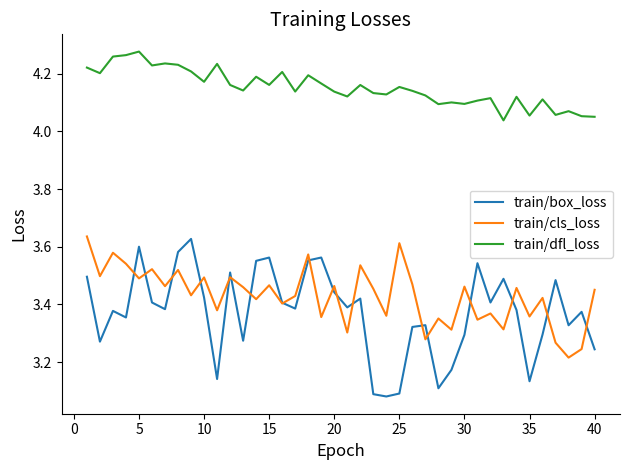

Which series has the widest spread of values?

train/box_loss